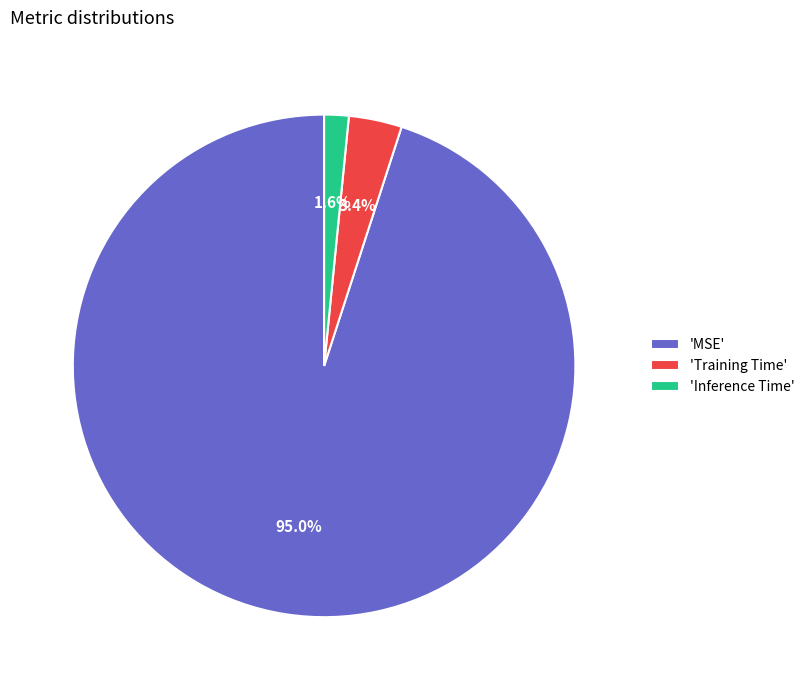

Does 'Inference Time' account for over 50% of the chart?

No